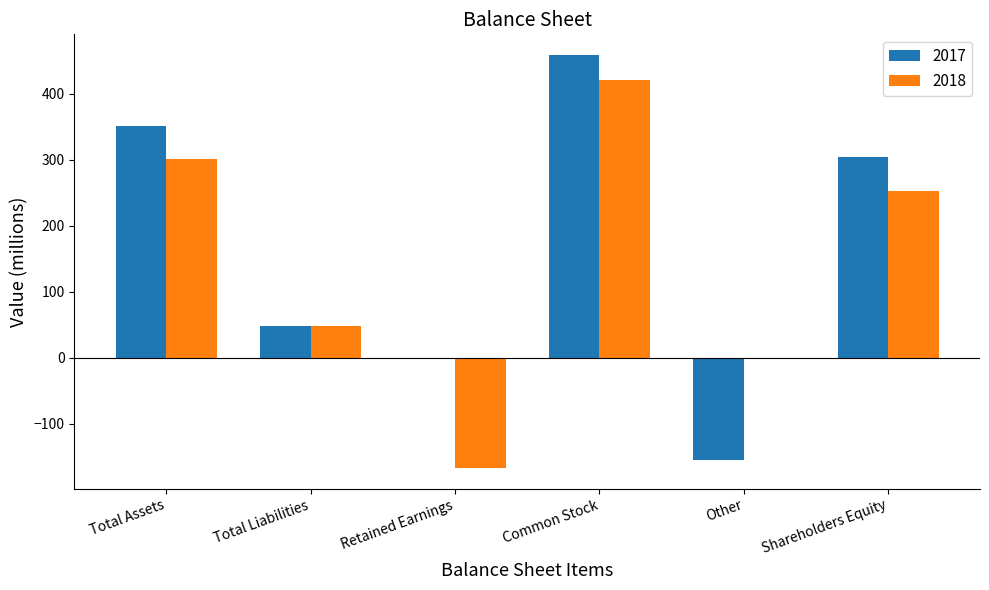

What is the maximum value for 2018?

421